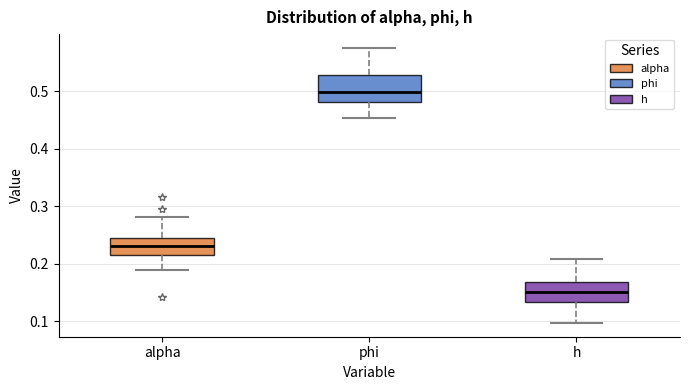

Comparing the boxes themselves (not the whiskers), which one is the tallest?

phi